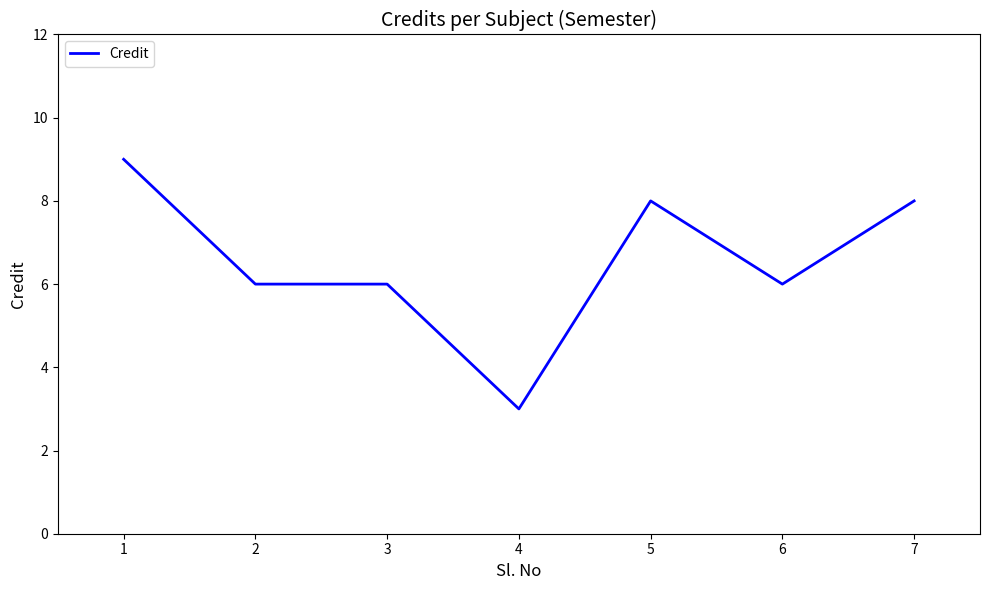

Approximately how many times larger is the value at 7 compared to 1?

0.9